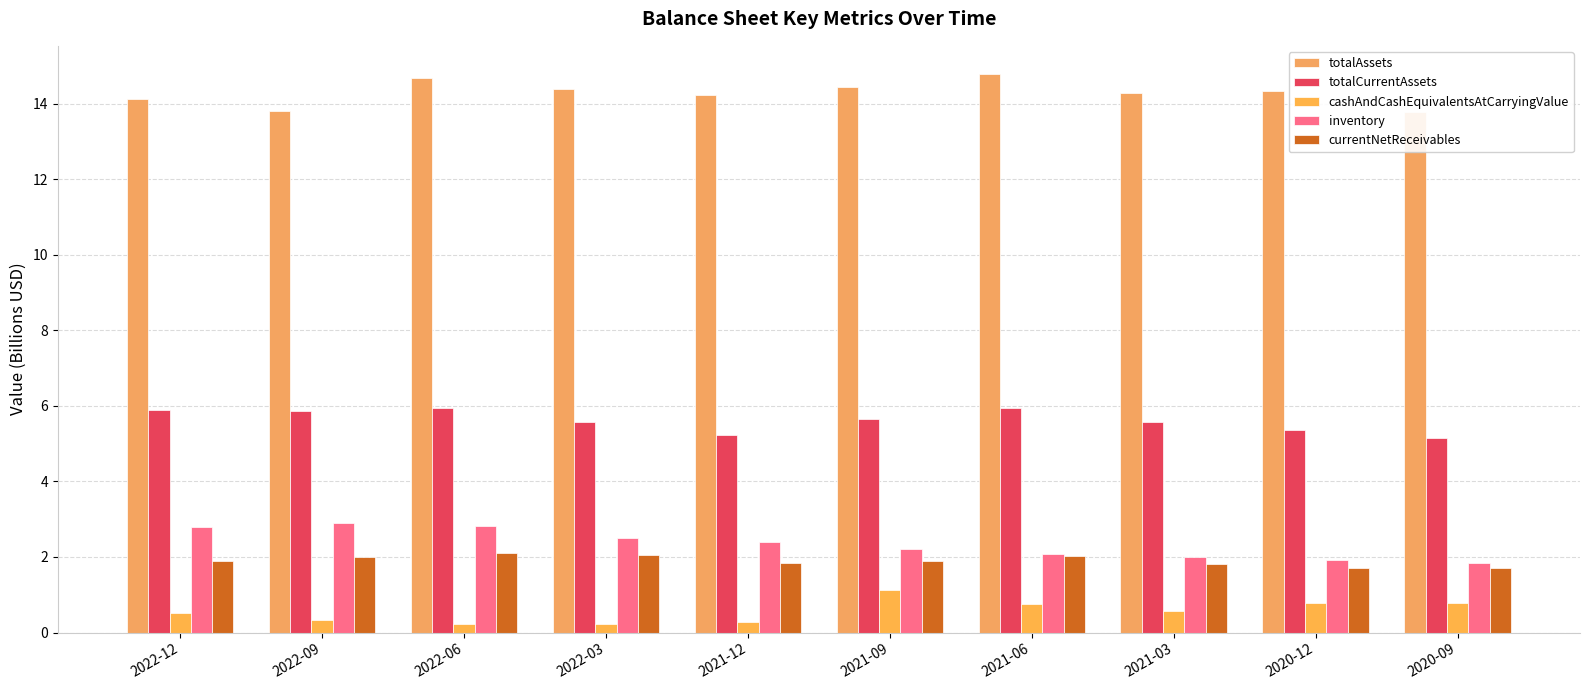

What position from the left is 2021-09?

6